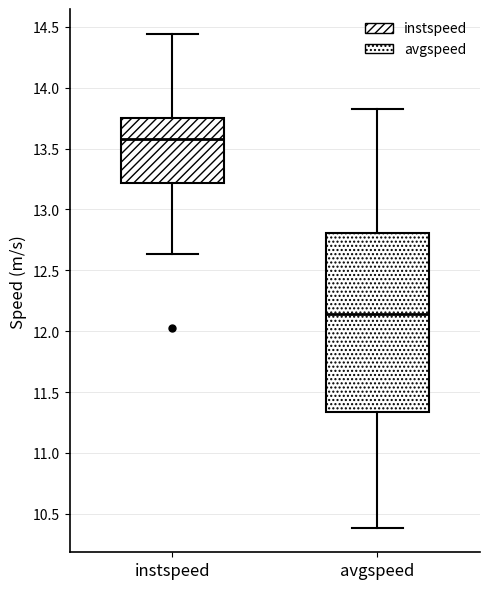

Reading left to right, read every box against the y-axis: the position of its median line, the range the box covers, and the ends of its whiskers. The values are not printed on the chart, so give them approximately, as read against the axis.

instspeed: median 13.60, box 13.20 to 13.75, whiskers 12.65 to 14.45
avgspeed: median 12.15, box 11.35 to 12.80, whiskers 10.40 to 13.80